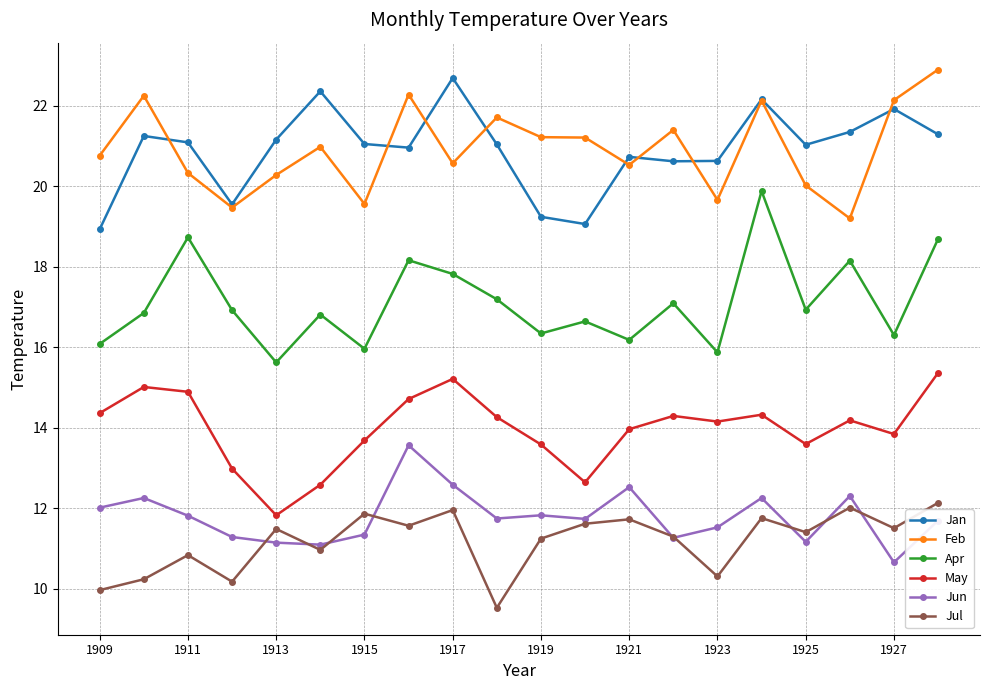

What is the sum of all Feb values?

418.6